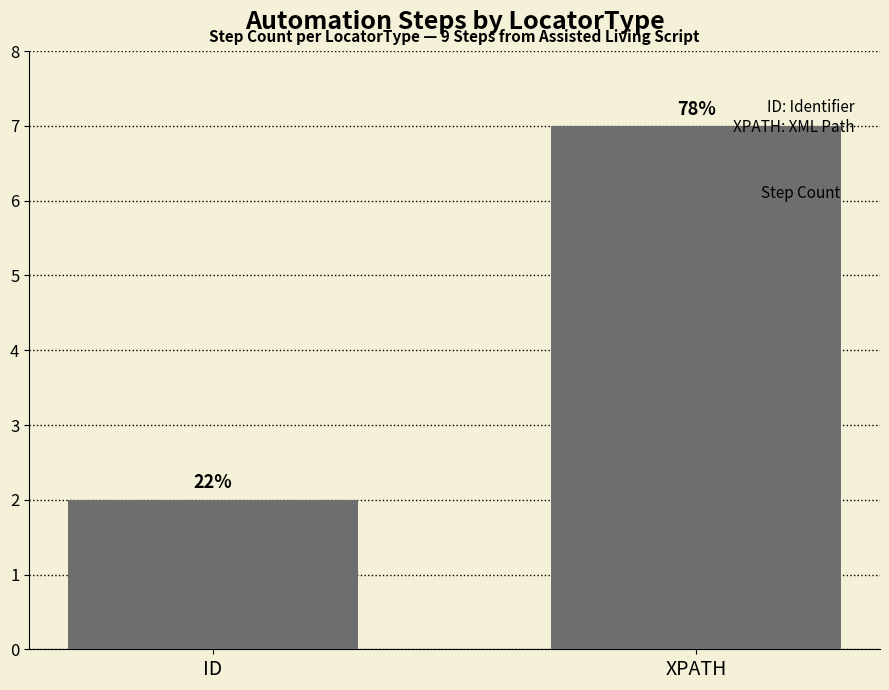

Rank the categories by value from highest to lowest.

XPATH, ID